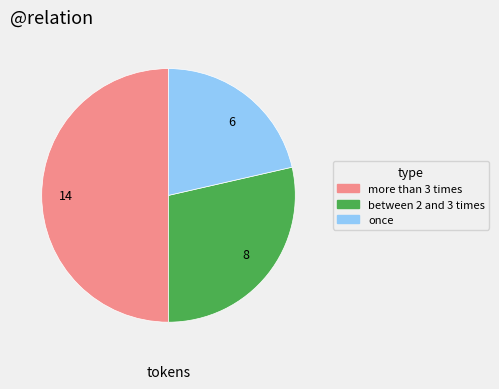

Rank the categories by value from lowest to highest.

6, 8, 14